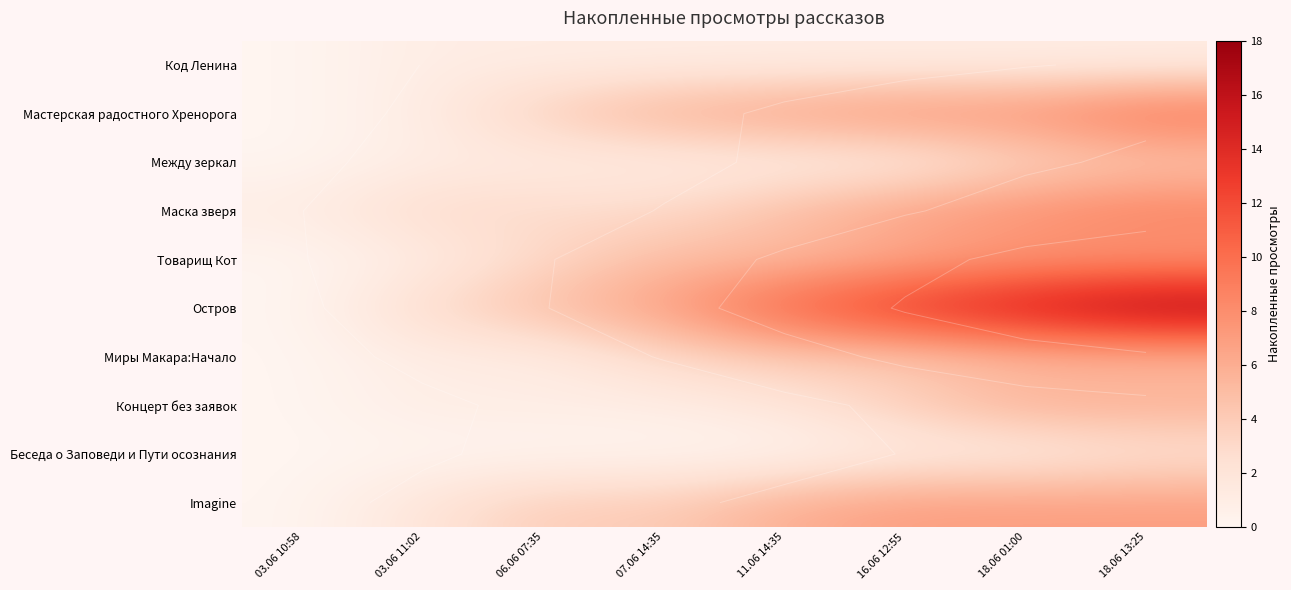

The value of Беседа о Заповеди и Пути осознания at 18.06 01:00 is 1. True or false?

True